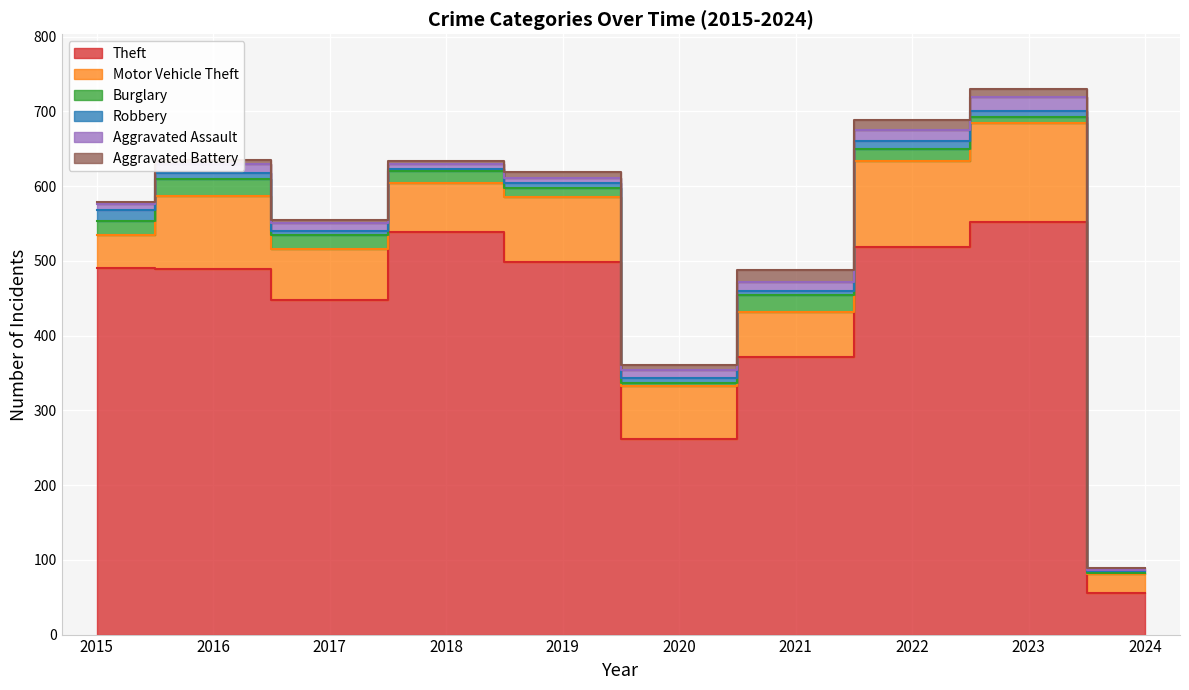

Which label corresponds to the largest value in the chart?

2023